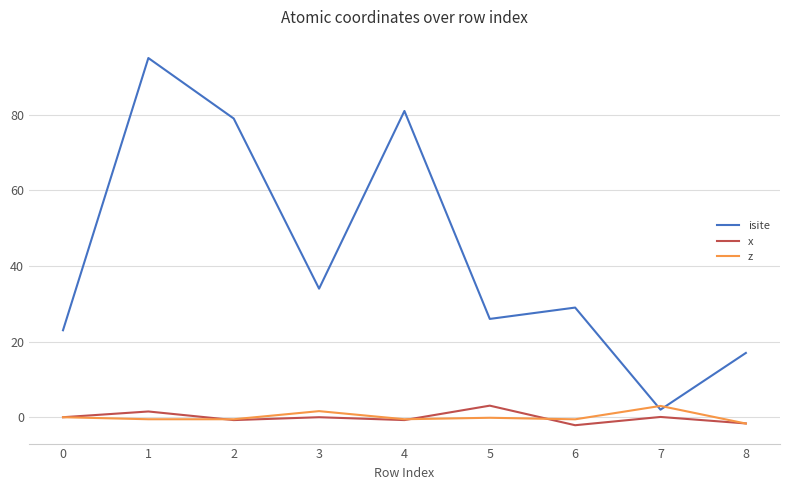

True or false: isite has a value of 95.0 at 1.

True